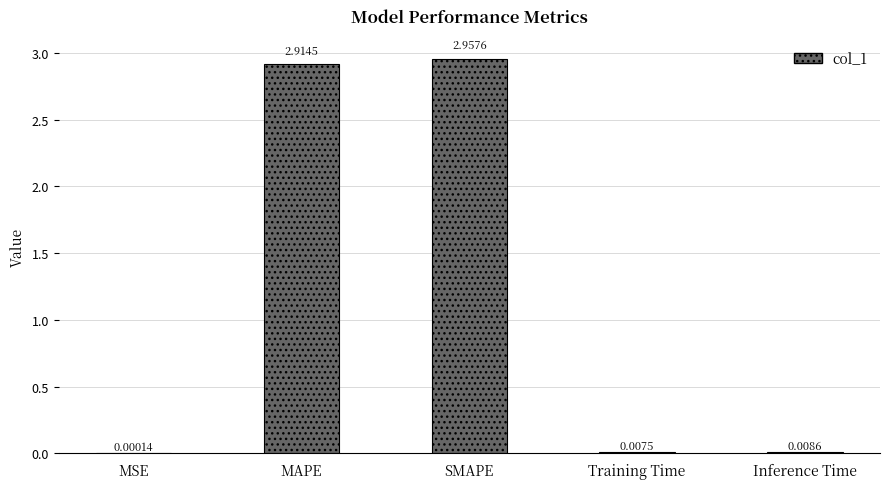

What is the sum of the values at MAPE and Training Time?

2.9